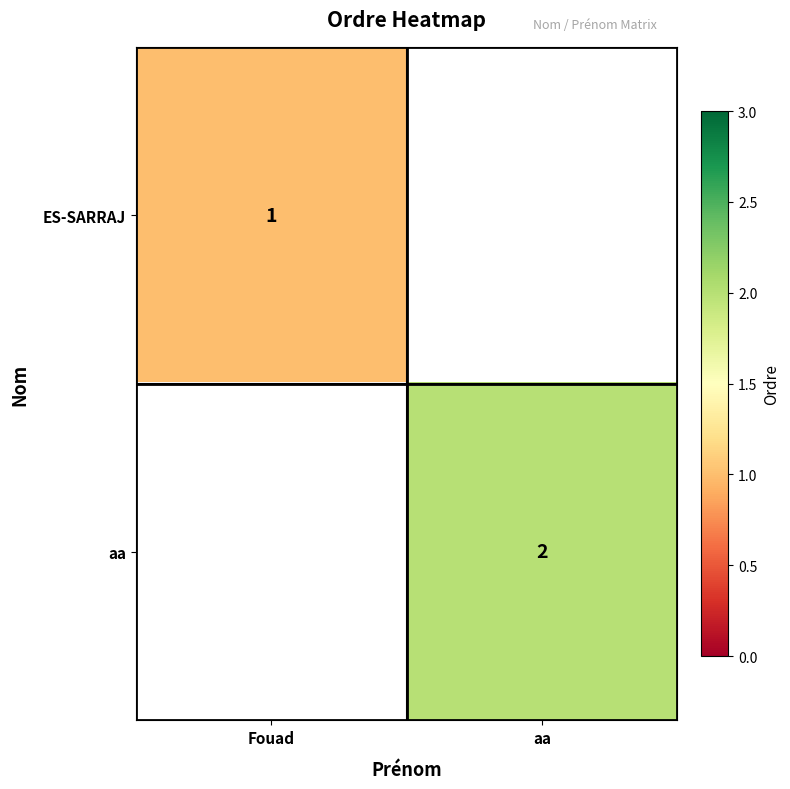

The aa series shows 2 at aa. True or false?

True